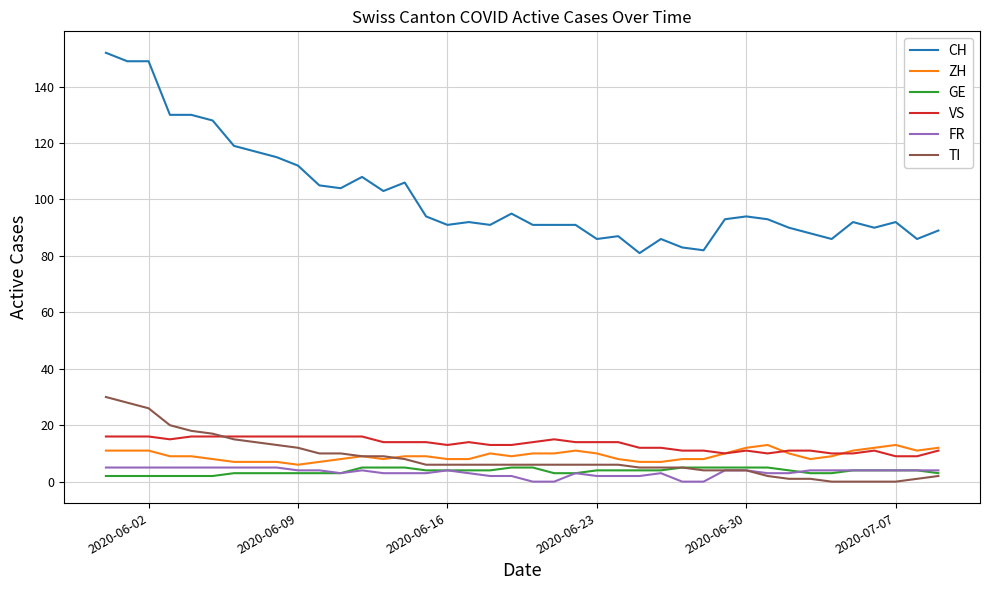

Which series has the largest range (max minus min)?

CH